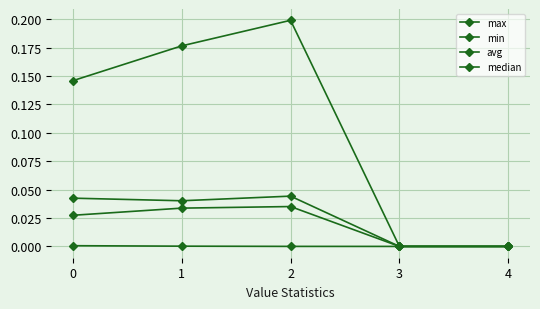

Is this an area chart (filled region under the line)?

No